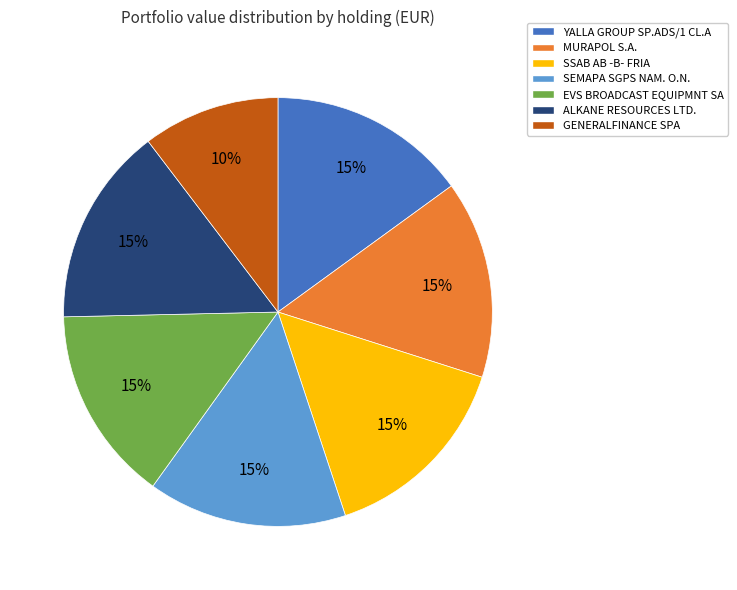

Approximately how many times larger is the value at ALKANE RESOURCES LTD. compared to SEMAPA SGPS NAM. O.N.?

1.0